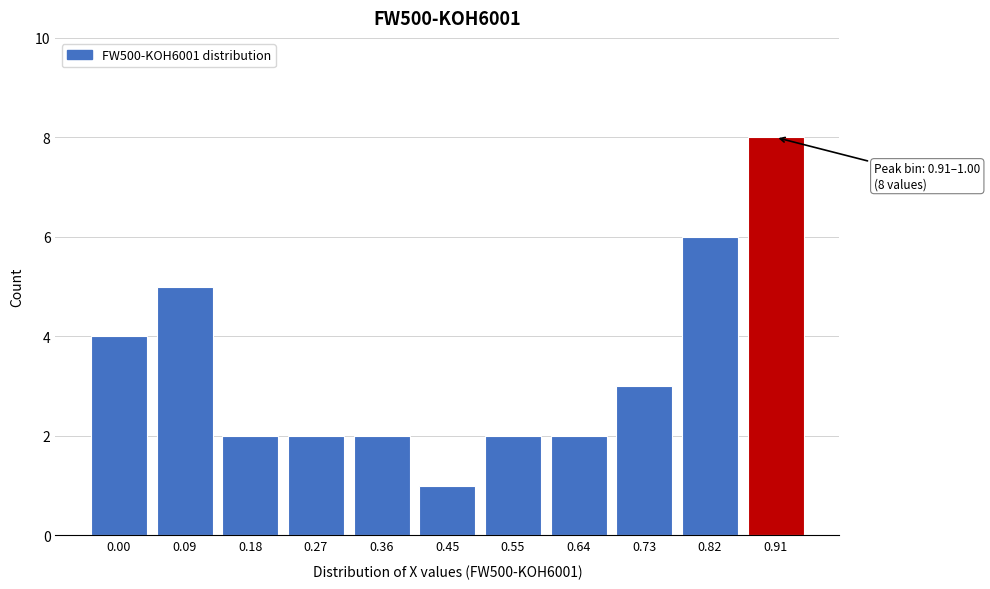

Reading right to left, list all the values displayed in this chart.

0.91=8	0.82=6	0.73=3	0.64=2	0.55=2	0.45=1	0.36=2	0.27=2	0.18=2	0.09=5	0.00=4